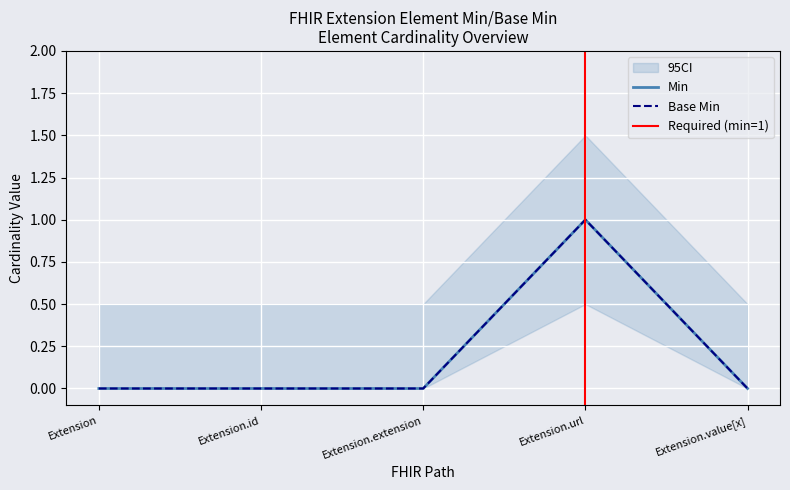

Between Extension.id and Extension.url, which series saw the biggest shift?

Min